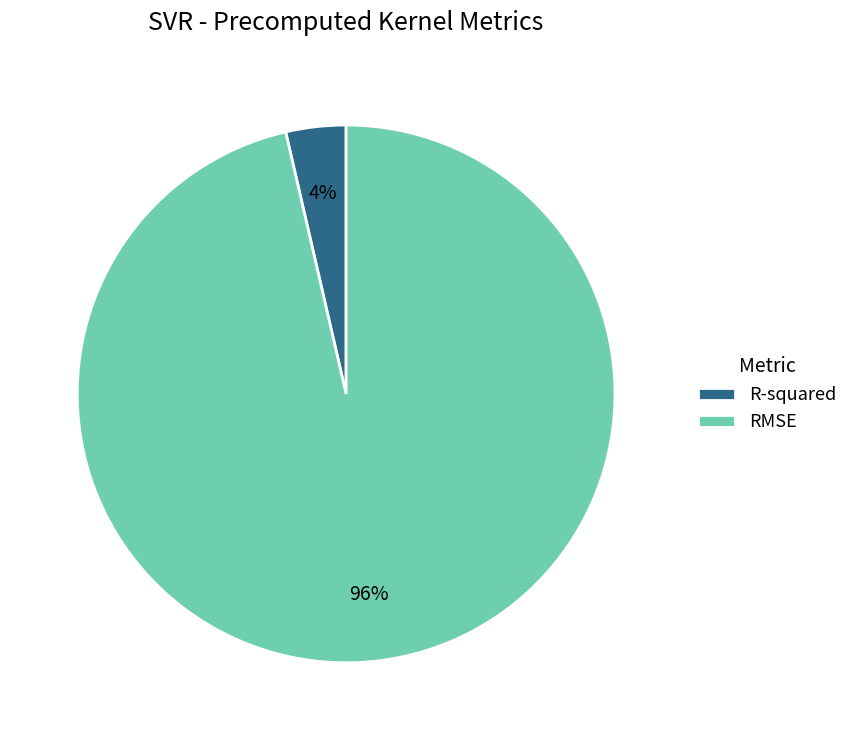

What percentage is the R-squared slice, to the nearest percent?

4%